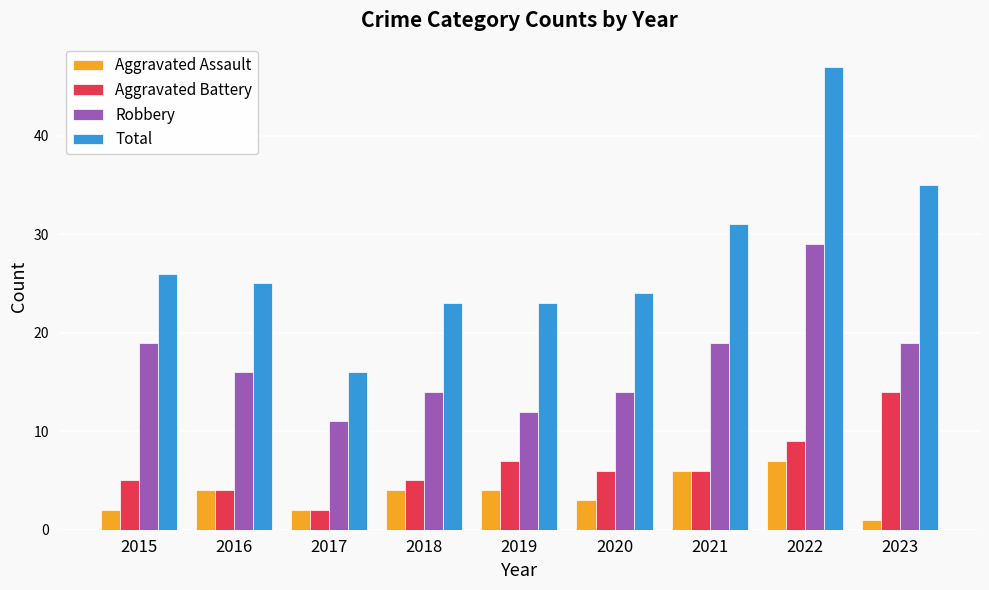

Count the number of data series in this chart.

4